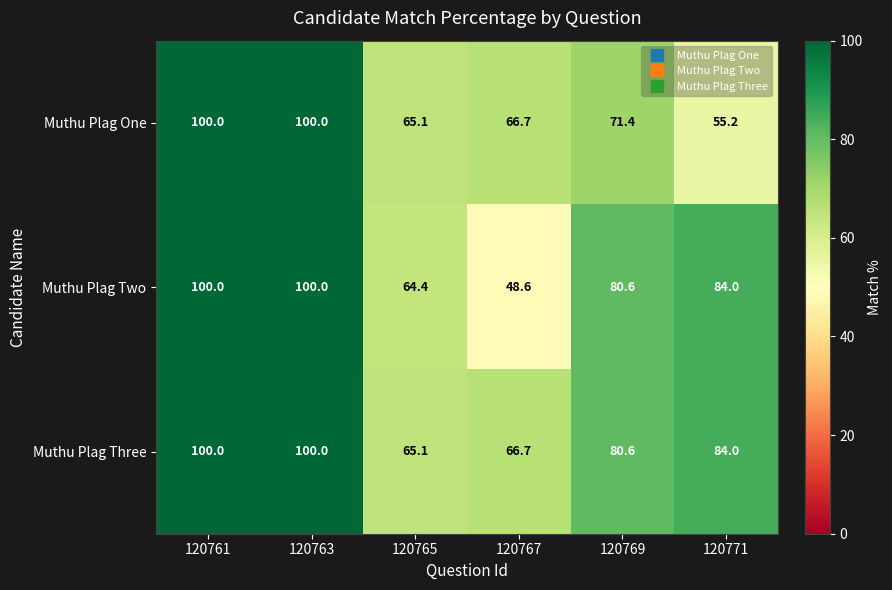

At which label does Muthu Plag Three reach its minimum?

120765